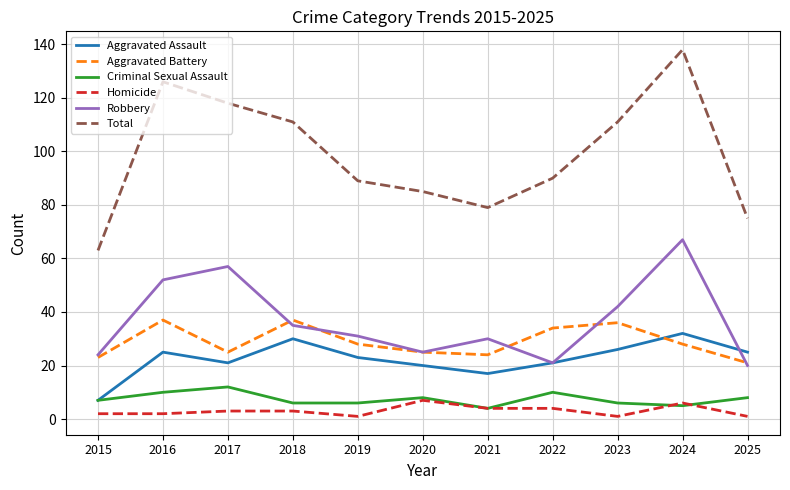

Between 2015 and 2020, which series saw the biggest shift?

Total